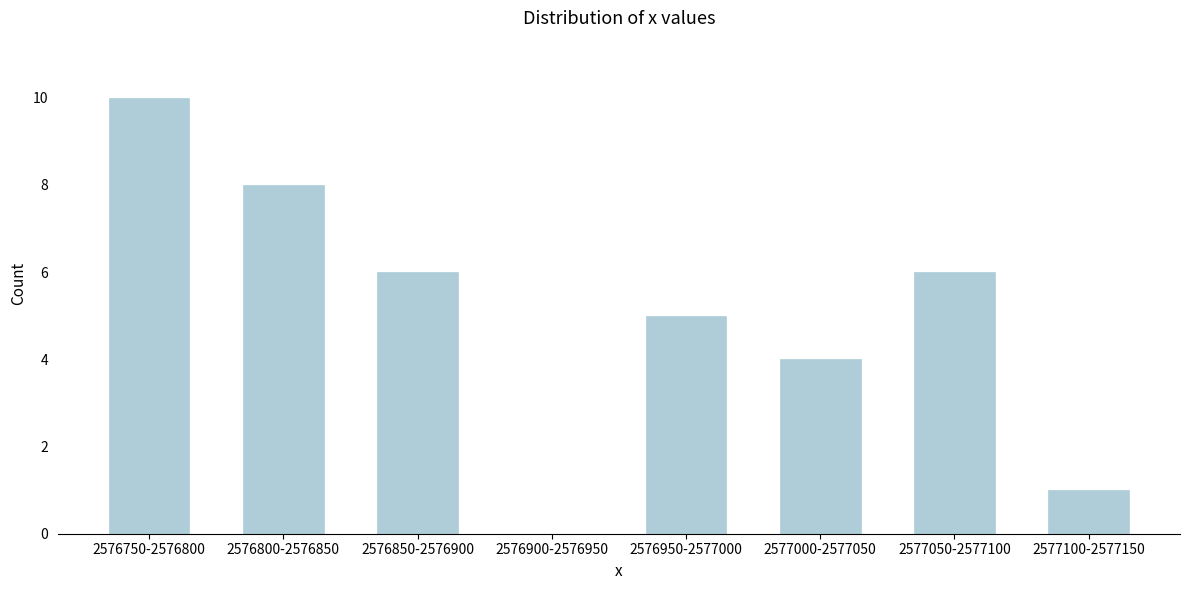

Reading left to right, transcribe all the data shown in this chart.

2576750-2576800=10	2576800-2576850=8	2576850-2576900=6	2576900-2576950=0	2576950-2577000=5	2577000-2577050=4	2577050-2577100=6	2577100-2577150=1